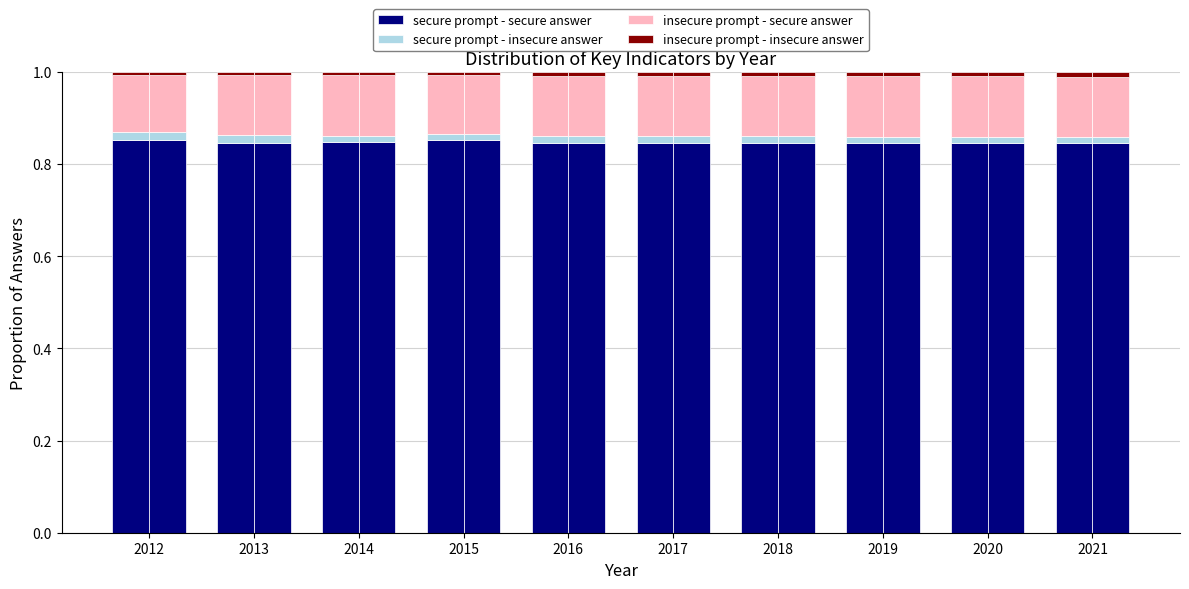

How many insecure prompt - secure answer values are between 0 and 1?

10